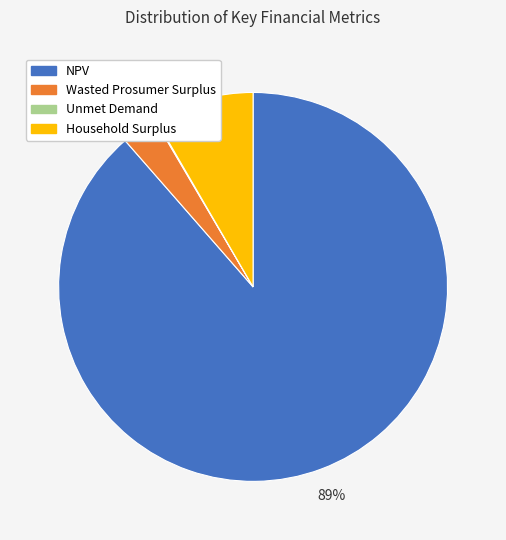

Do NPV and Household Surplus together represent more than half of the pie?

Yes